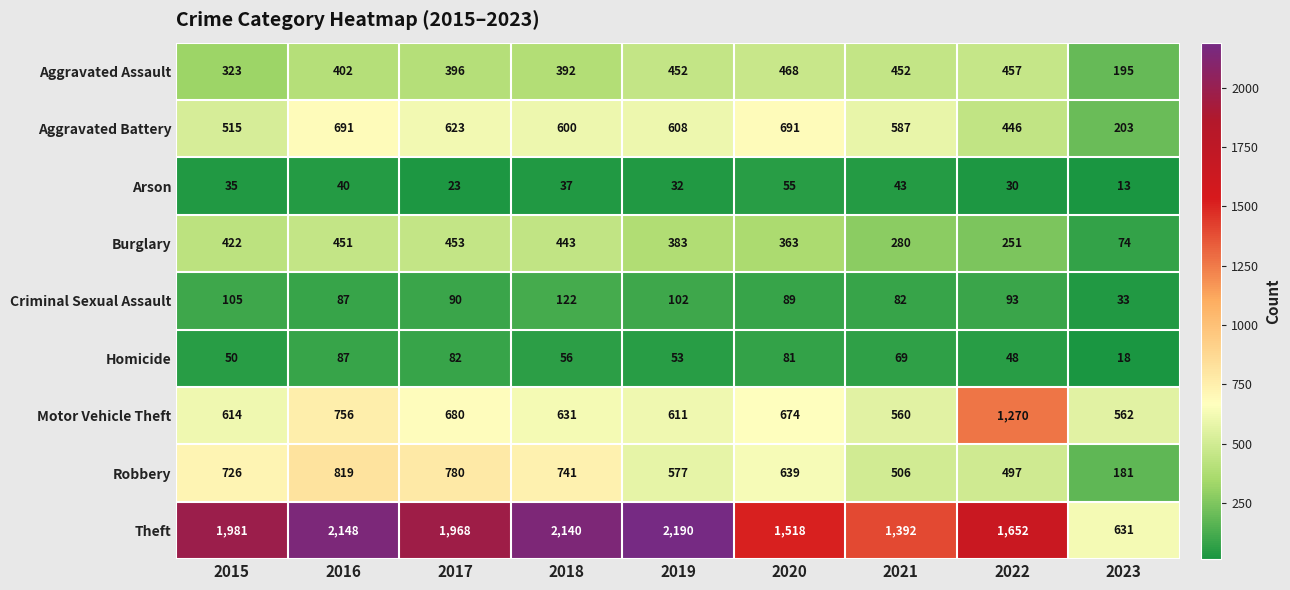

What is the sum of the Theft values at 2016 and 2017?

4116